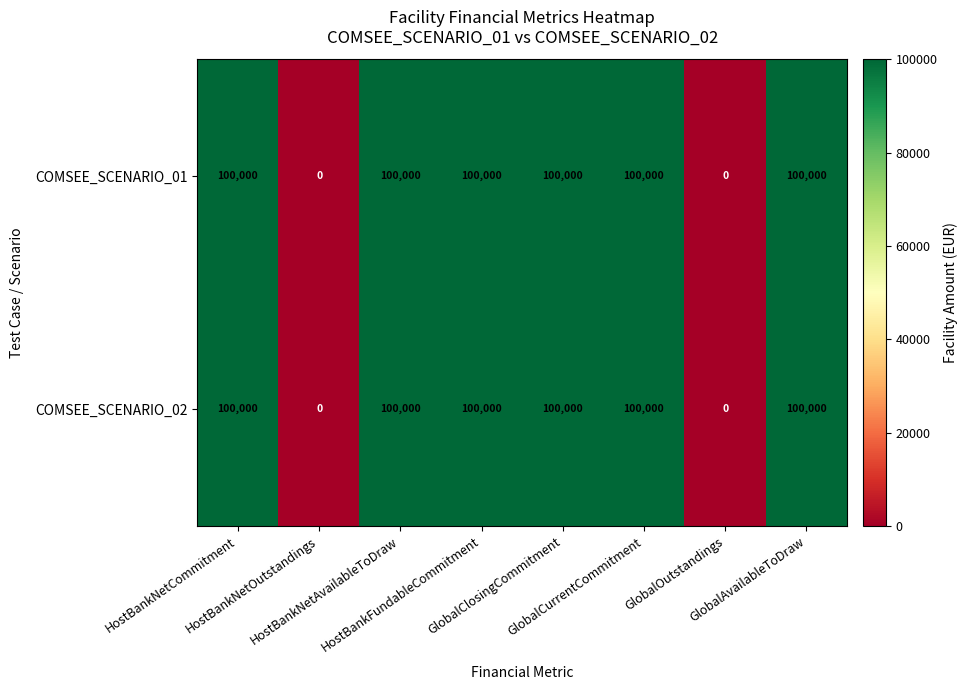

How many categories are shown in the chart?

8